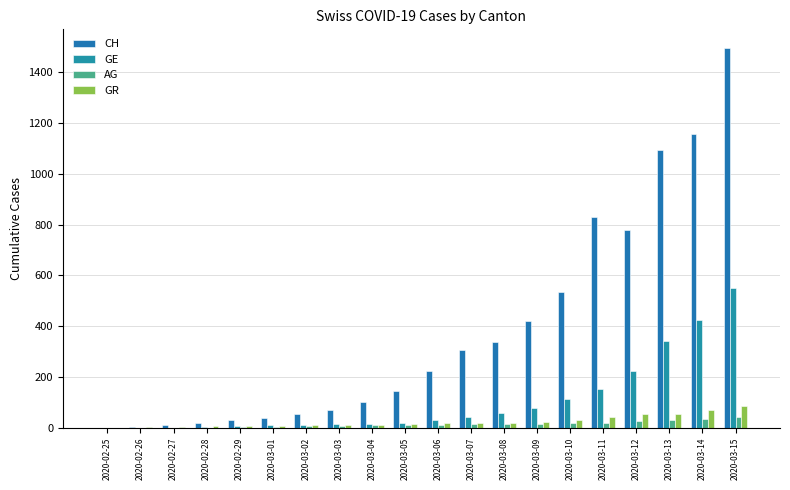

Between 2020-03-06 and 2020-03-09, which series saw the biggest shift?

CH